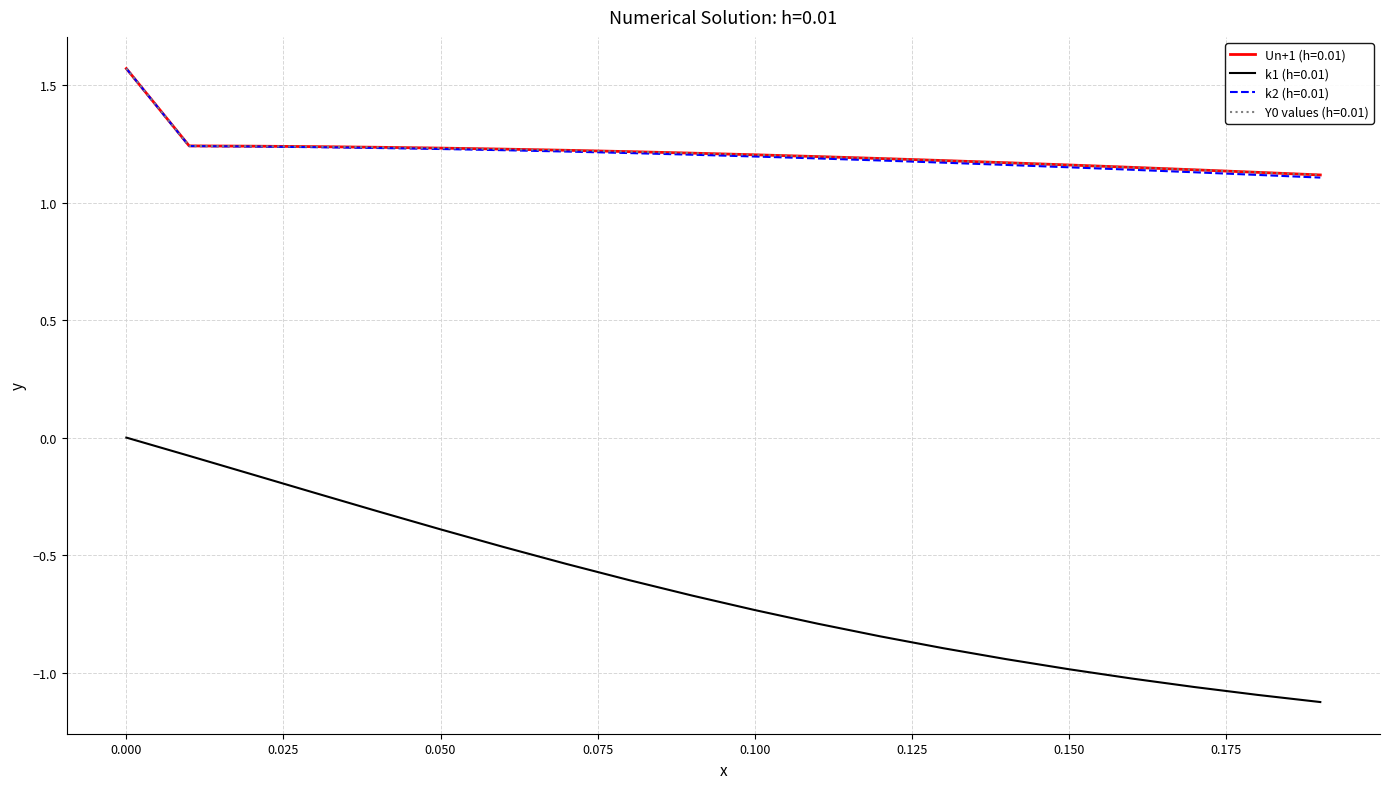

Does the chart display data point markers on the line(s)?

No